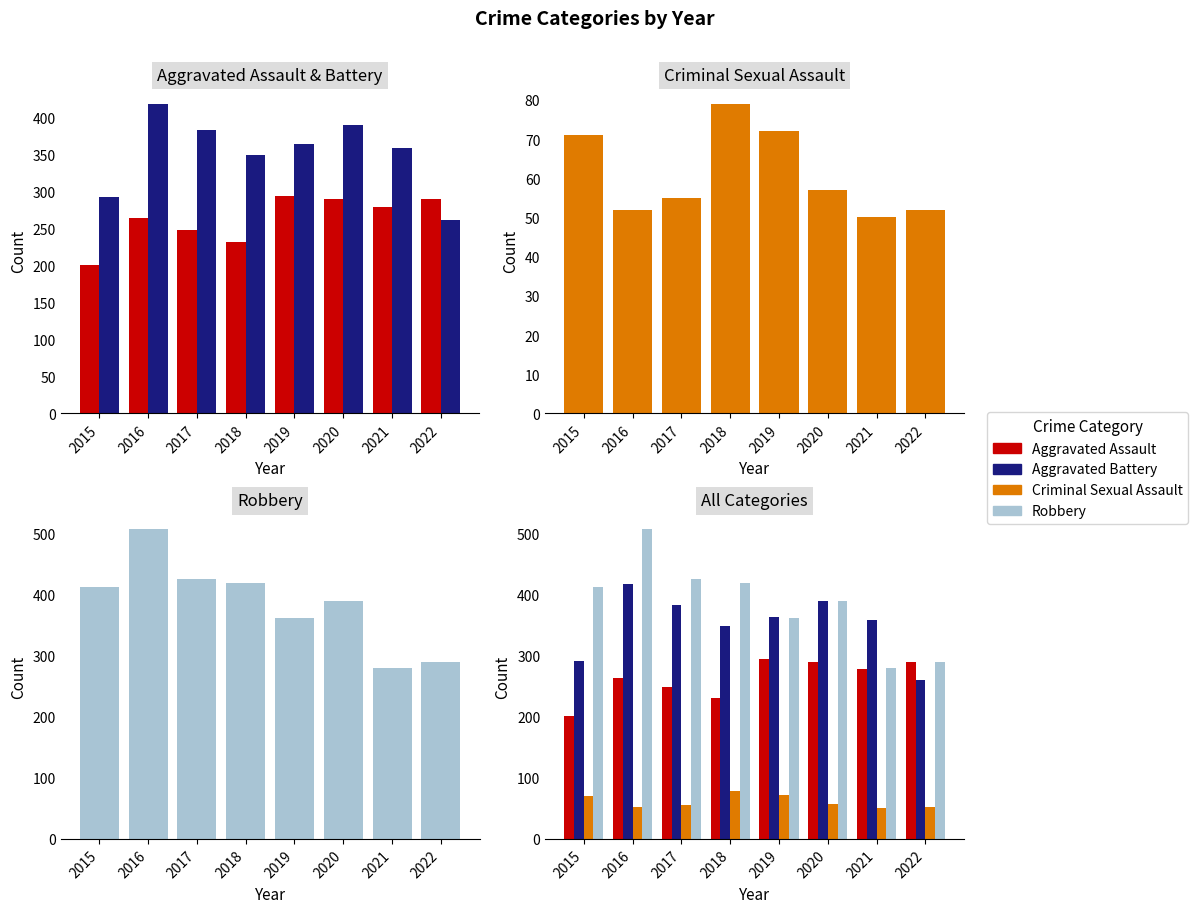

What is the spread (max minus min) of values at 2022?

238